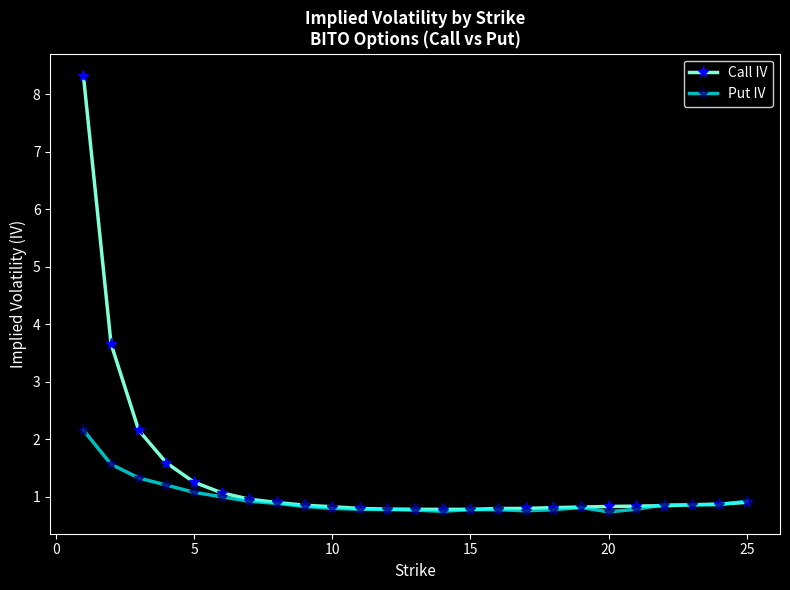

What is the difference between the maximum and minimum values in the Put IV series?

1.4